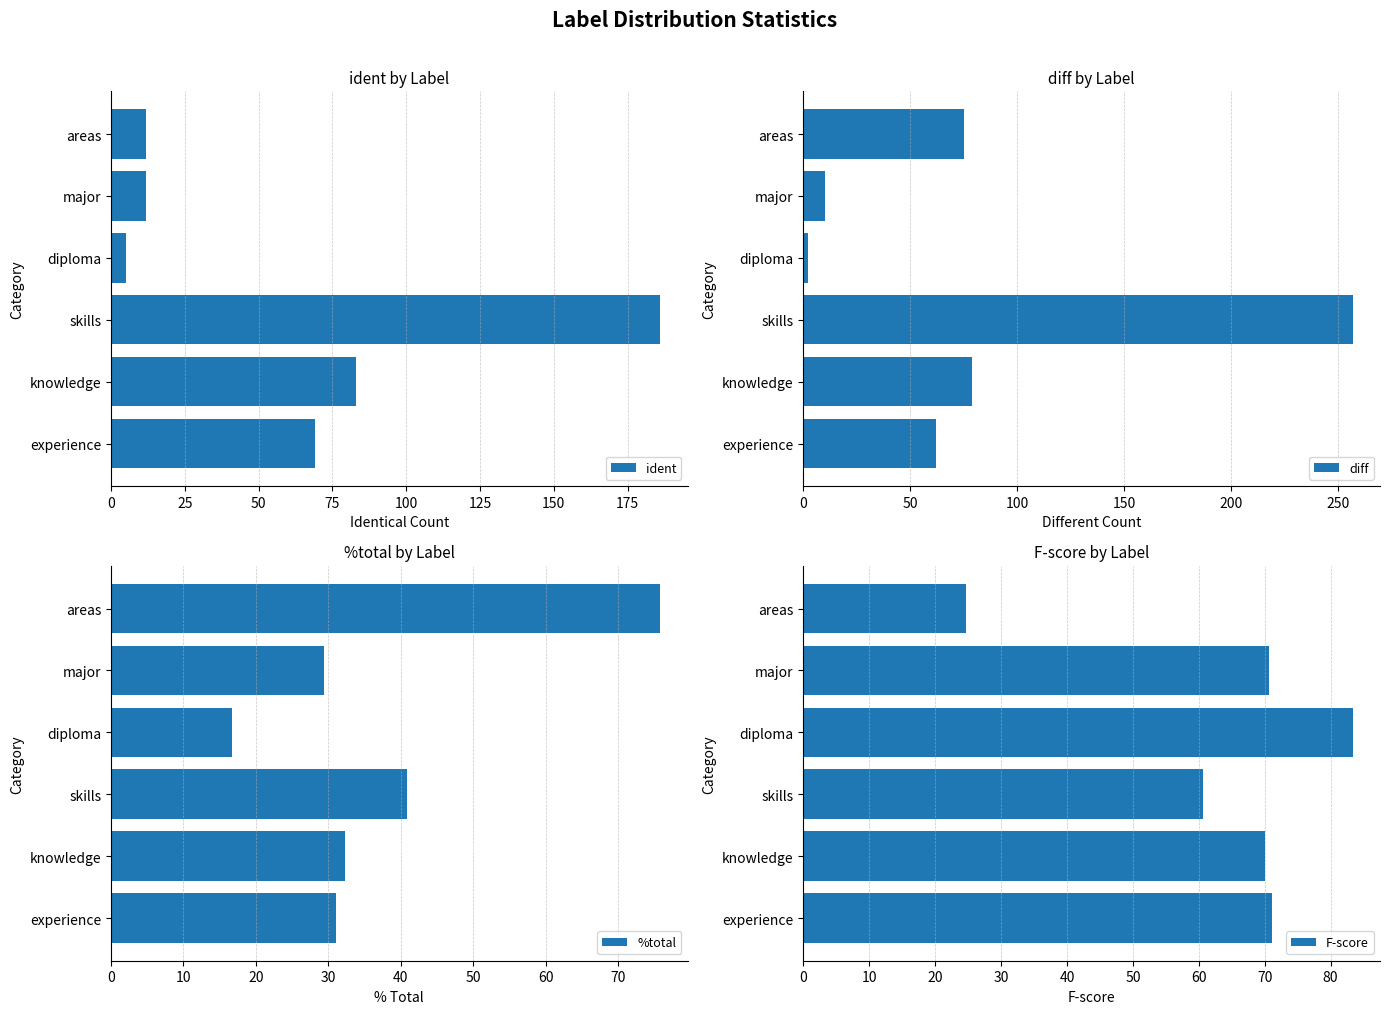

The value of %total at diploma is 16.7. True or false?

True